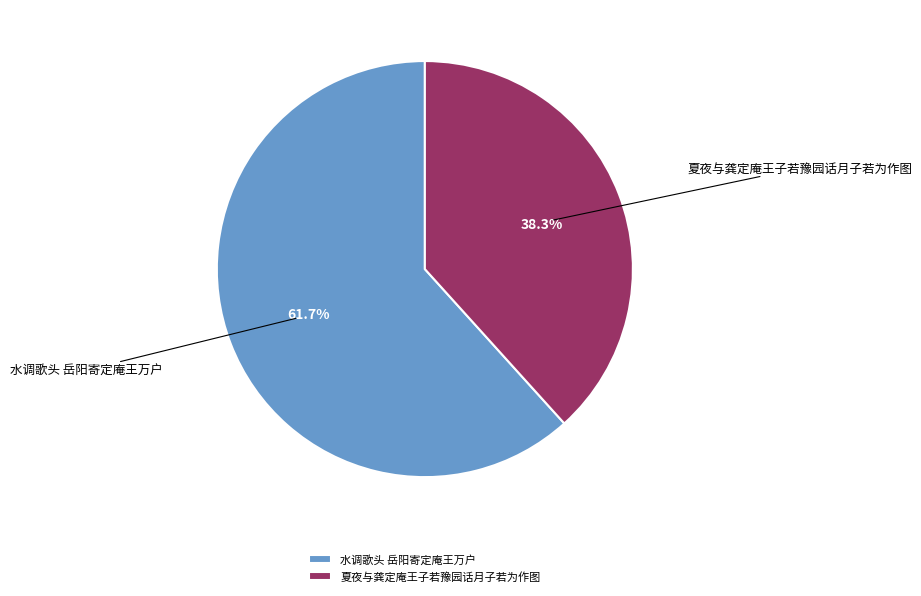

Which slice represents more than half of the pie?

水调歌头 岳阳寄定庵王万户